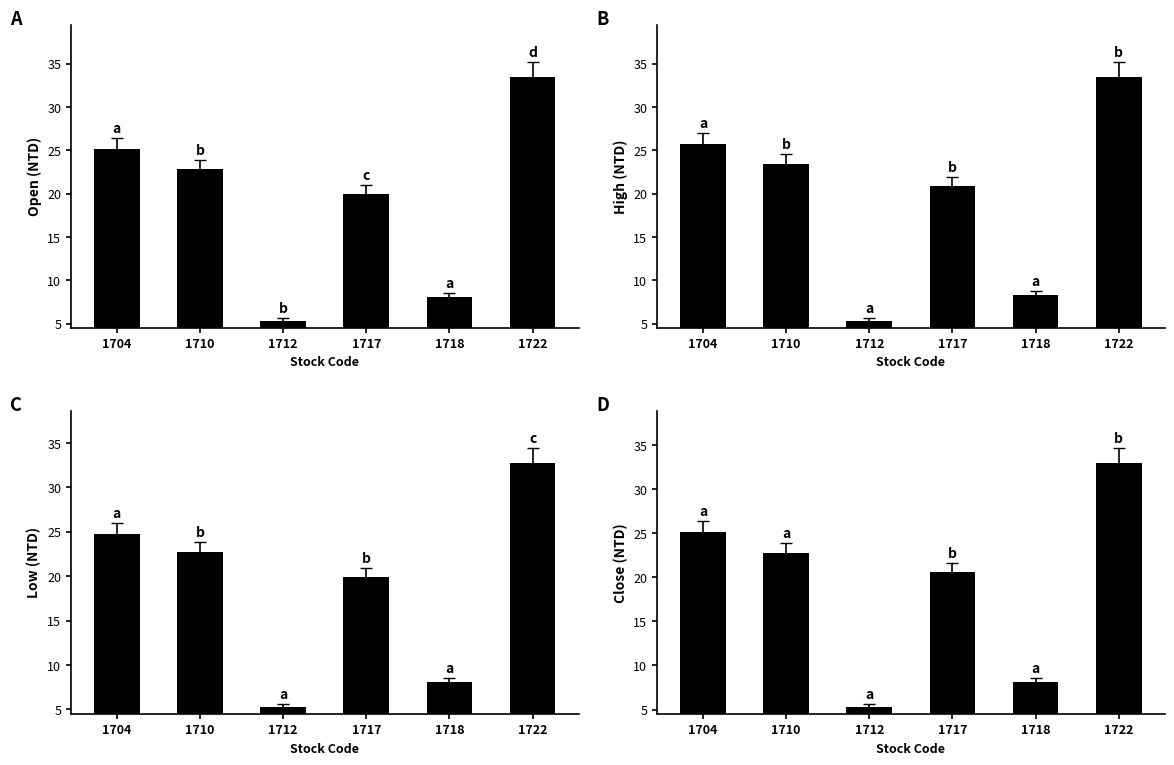

What is the highest value of the Open series?

33.5